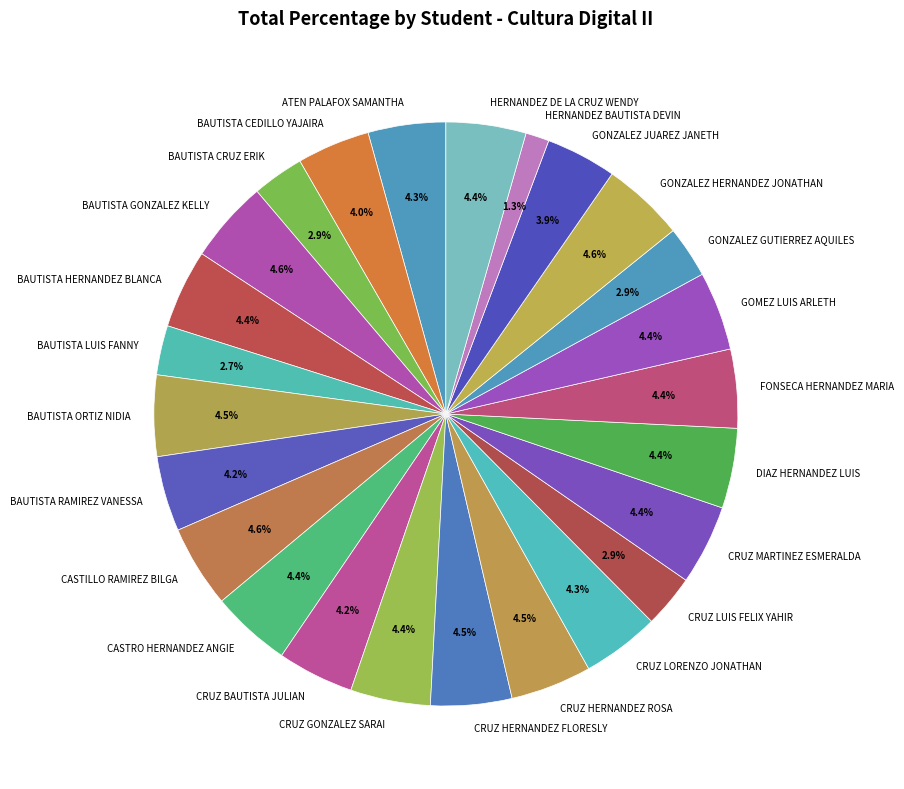

To the nearest percent, what is the difference between the largest and smallest slice percentages?

3%